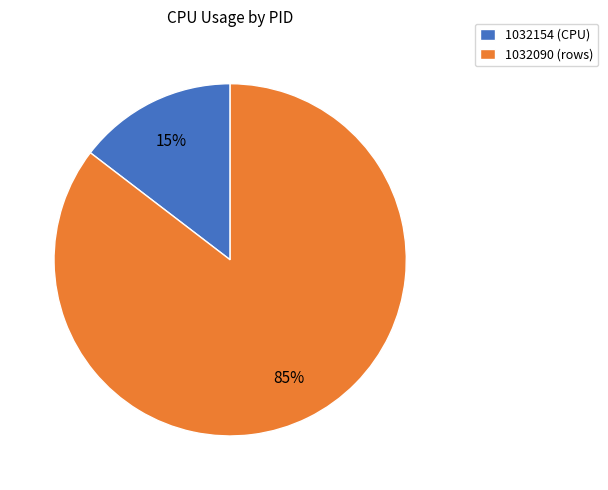

To the nearest percent, what percentage of the pie is 1032090 (rows)?

85%